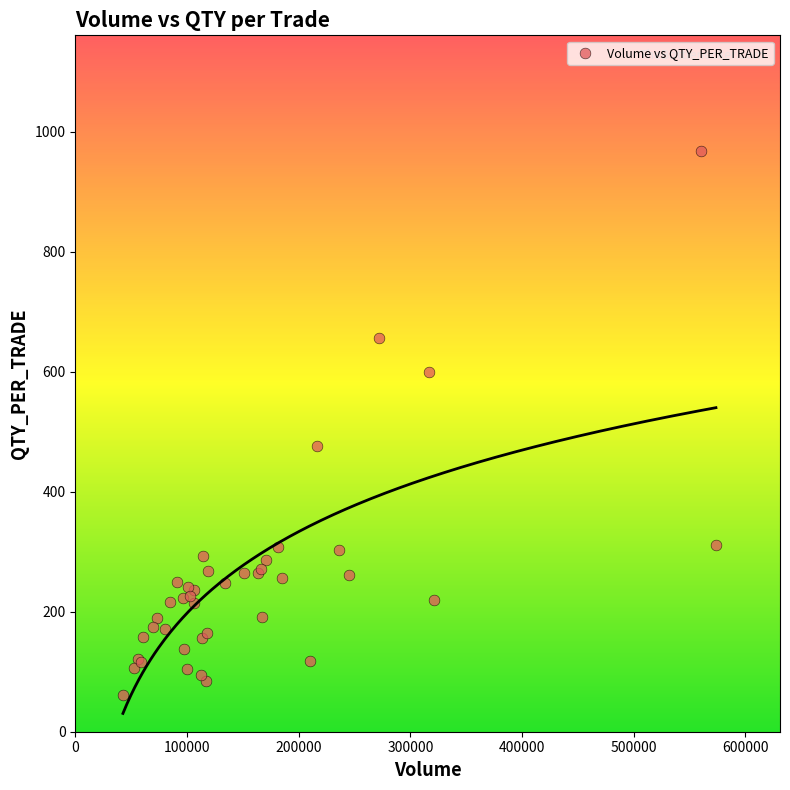

What Y value in the scatter plot is closest to 513?

476.7